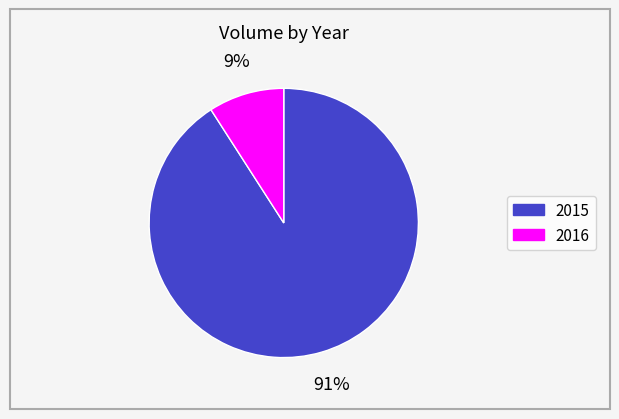

To the nearest percent, what portion does 2015 represent?

91%